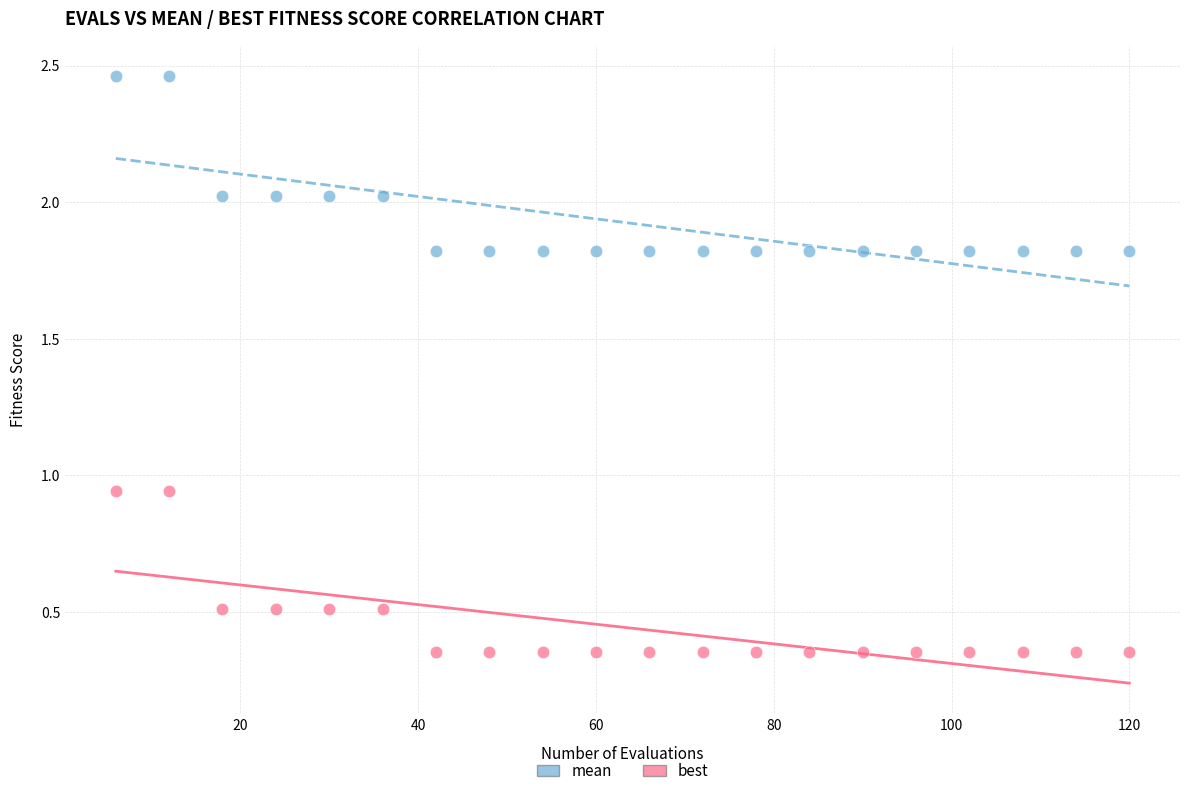

Across all data points, what is the range of X values (max minus min)?

114.0